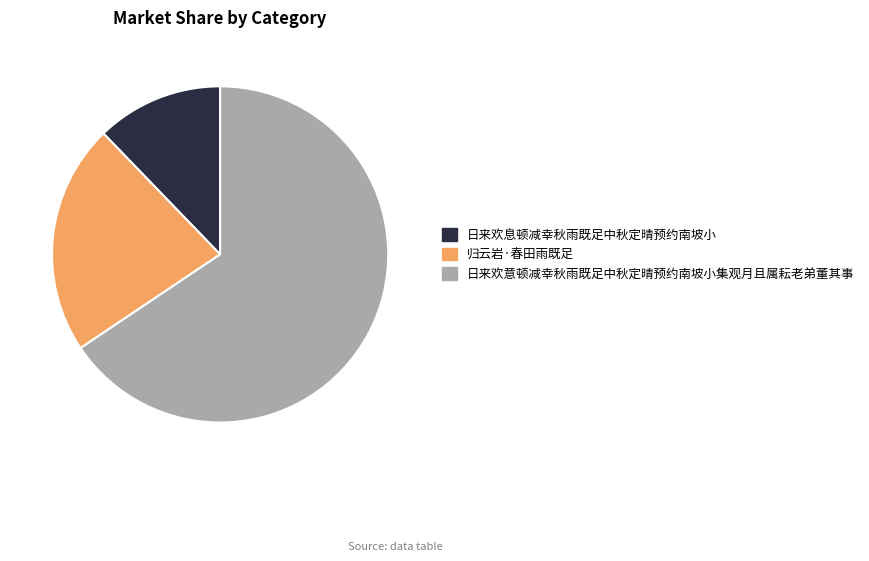

What is the smallest slice in the pie chart?

日来欢息顿减幸秋雨既足中秋定晴预约南坡小